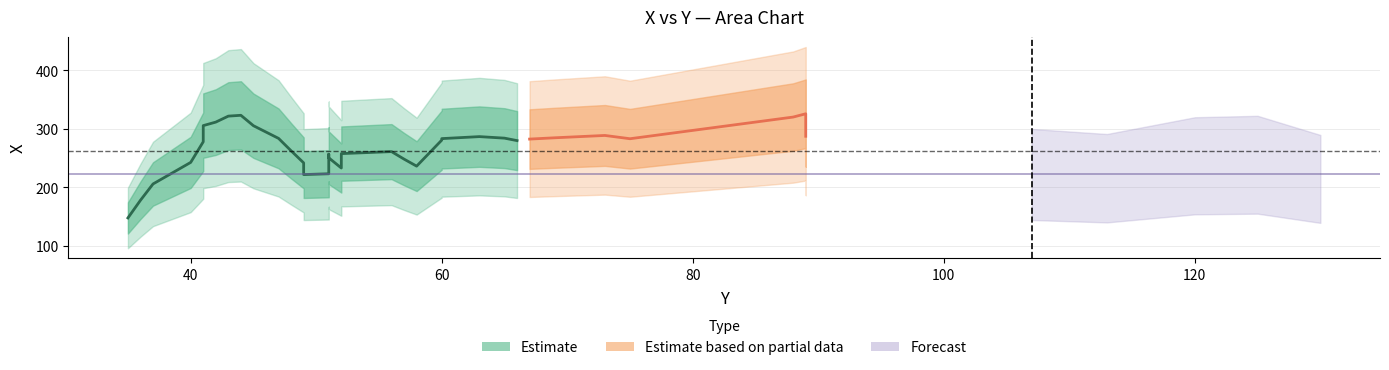

How many intersections are there between Y and X?

2